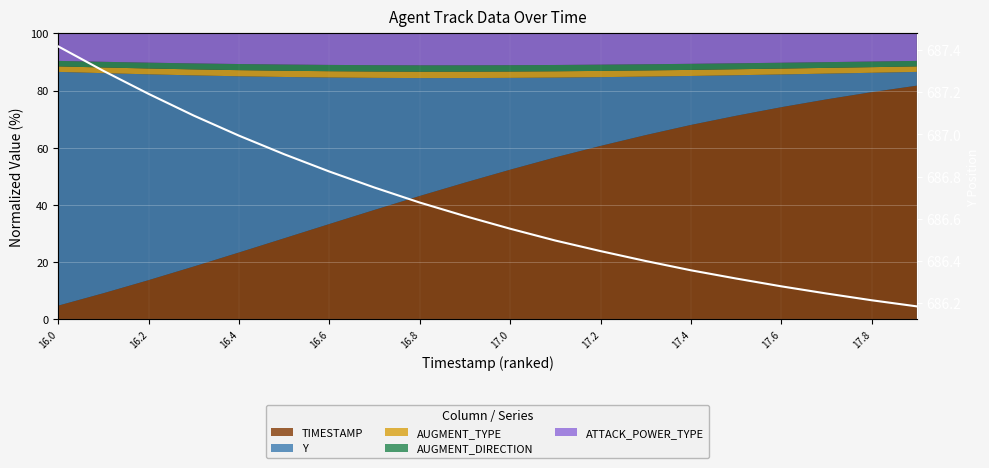

What is the label of the 4th point from the left?

16.6